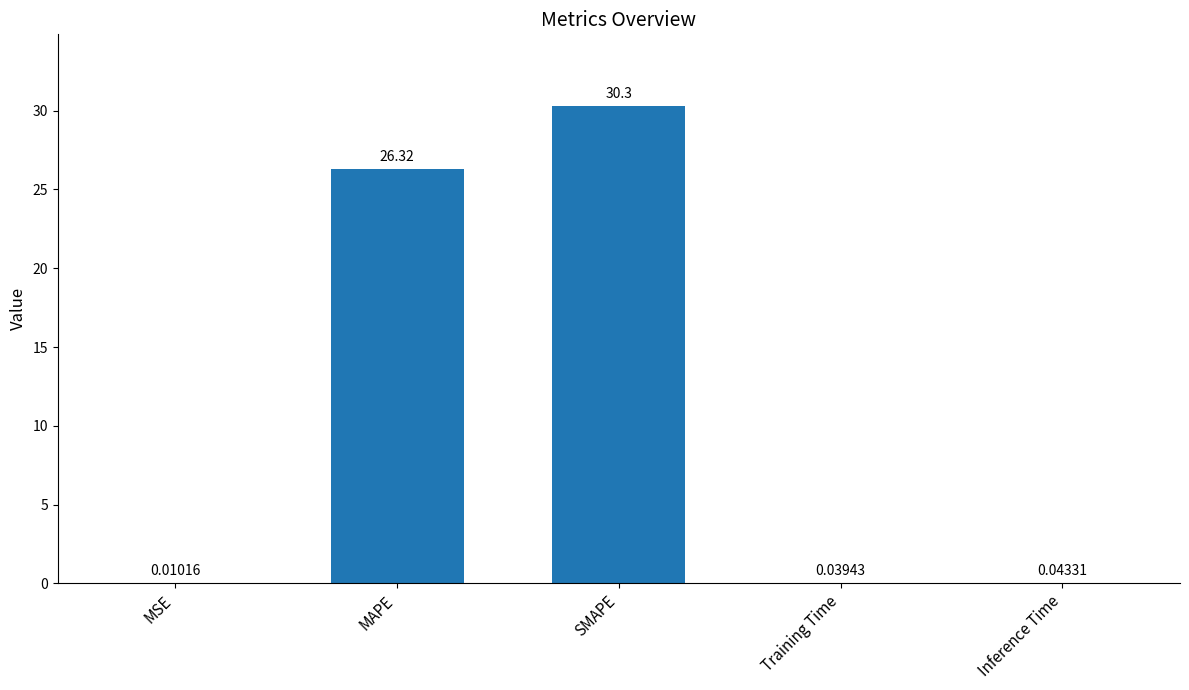

What is the sum of the values at Inference Time and SMAPE?

30.3